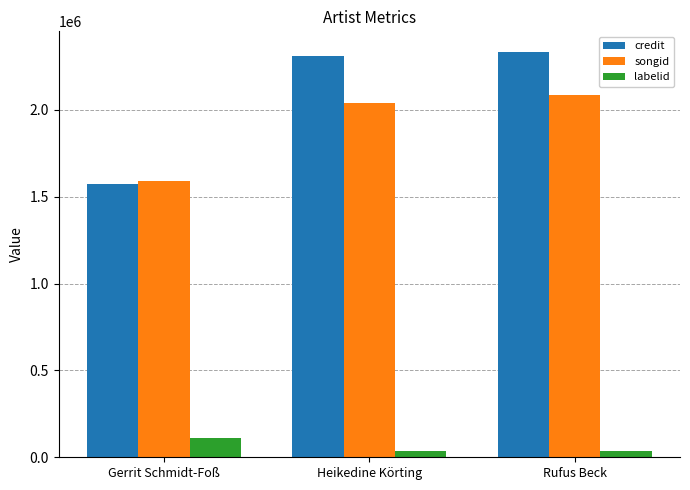

At which label does credit reach its peak?

Rufus Beck